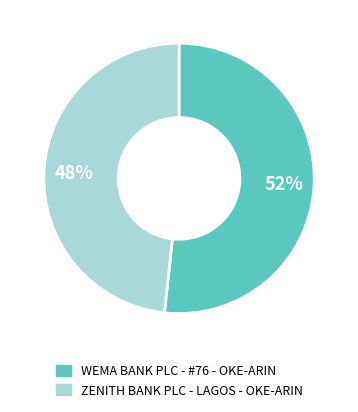

Which slice is the largest?

WEMA BANK PLC - #76 - OKE-ARIN